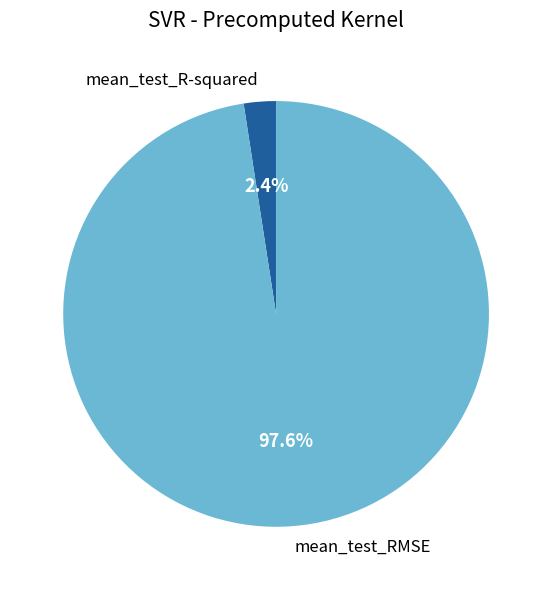

Is there any slice that represents more than half of the pie?

Yes